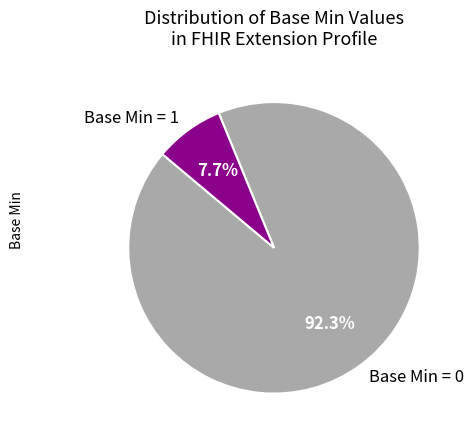

Is Base Min = 0 the majority of the pie?

Yes